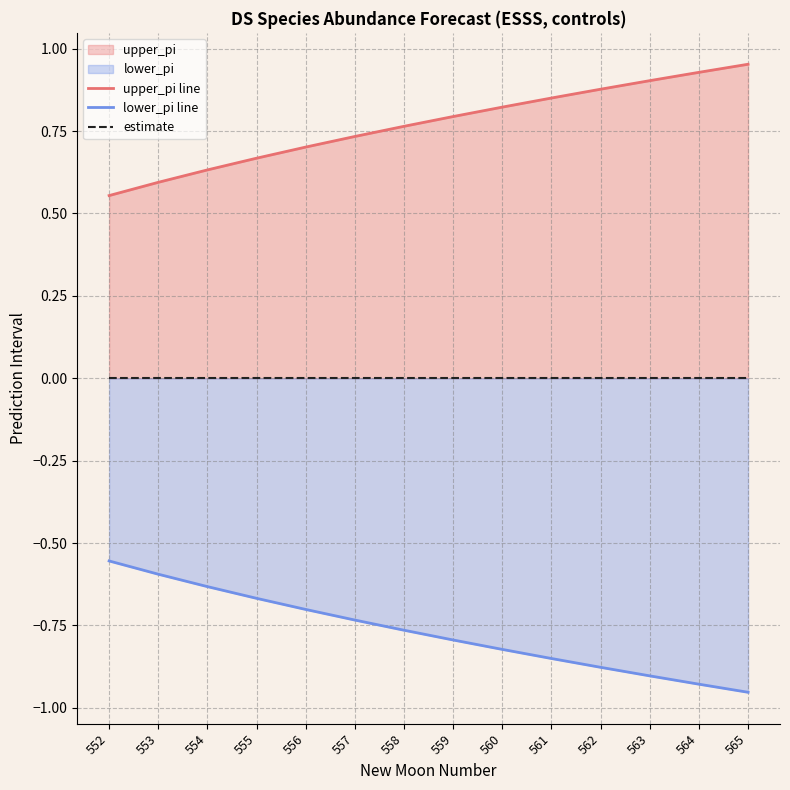

Reading left to right, transcribe all the data shown in this chart.

upper_pi line: 0.6	0.6	0.6	0.7	0.7	0.7	0.8	0.8	0.8	0.9	0.9	0.9	0.9	1.0
lower_pi line: -0.6	-0.6	-0.6	-0.7	-0.7	-0.7	-0.8	-0.8	-0.8	-0.9	-0.9	-0.9	-0.9	-1.0
estimate: 0.0	0.0	0.0	0.0	0.0	0.0	0.0	0.0	0.0	0.0	0.0	0.0	0.0	0.0